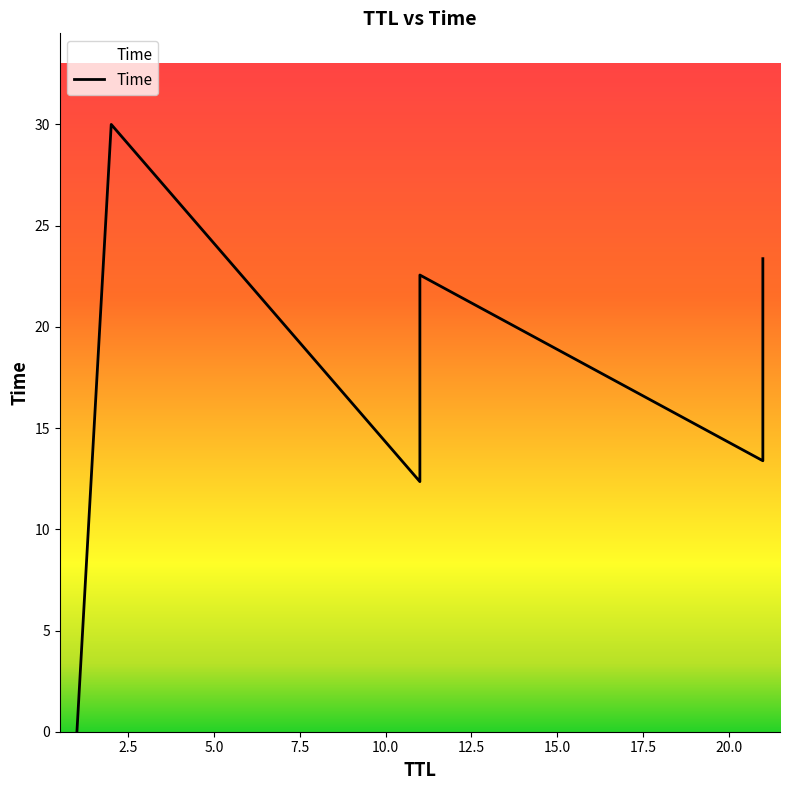

True or false: the data shows 12.1 at 2.

False